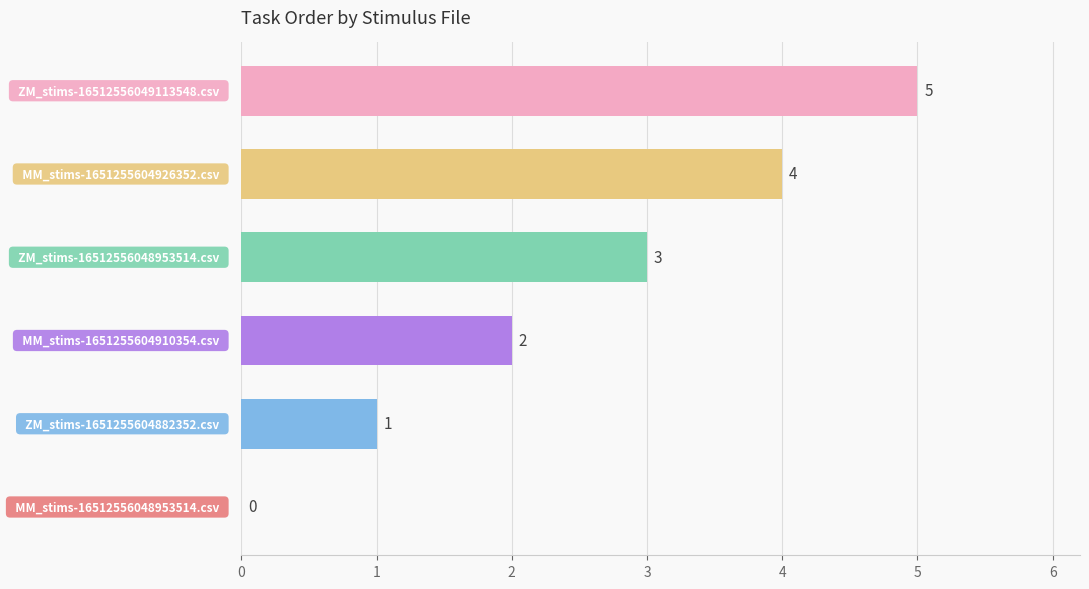

What is the greatest value displayed?

5